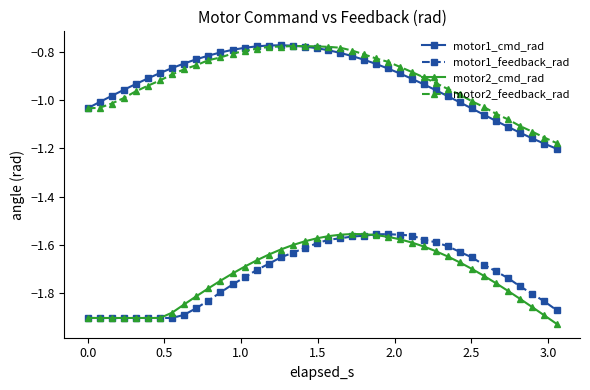

True or false: motor1_cmd_rad and motor1_feedback_rad intersect in this chart.

False